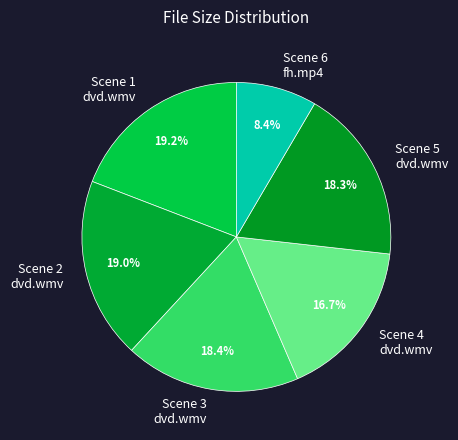

What is the smallest slice in the pie chart?

Scene 6 fh.mp4